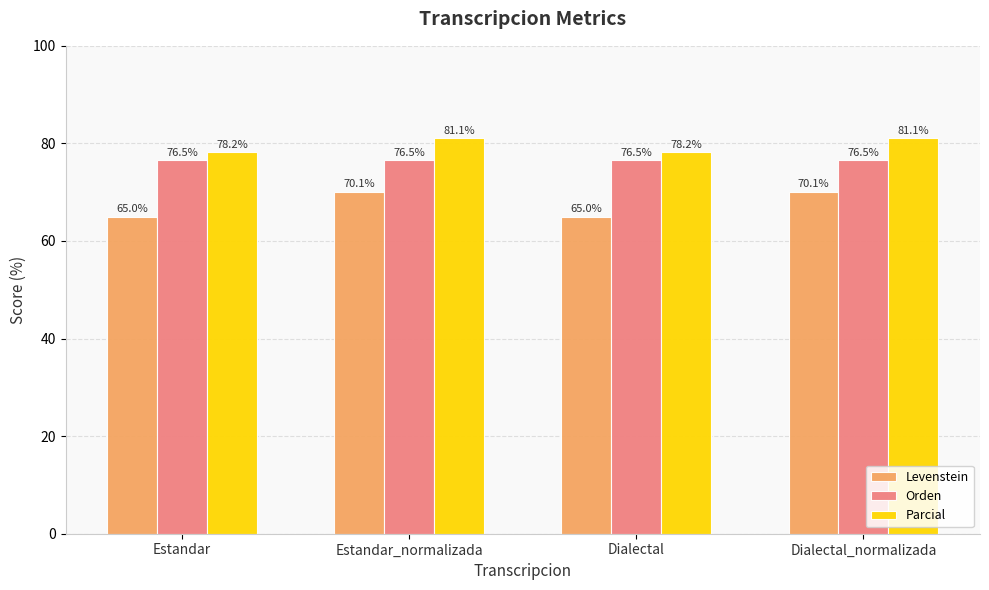

How many bars are there in each group?

3